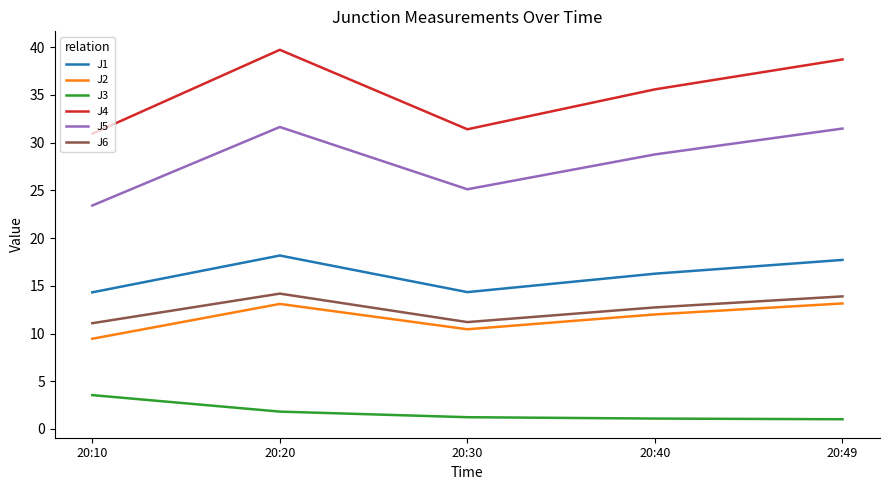

What is the total value across all series at 20:30?

93.7